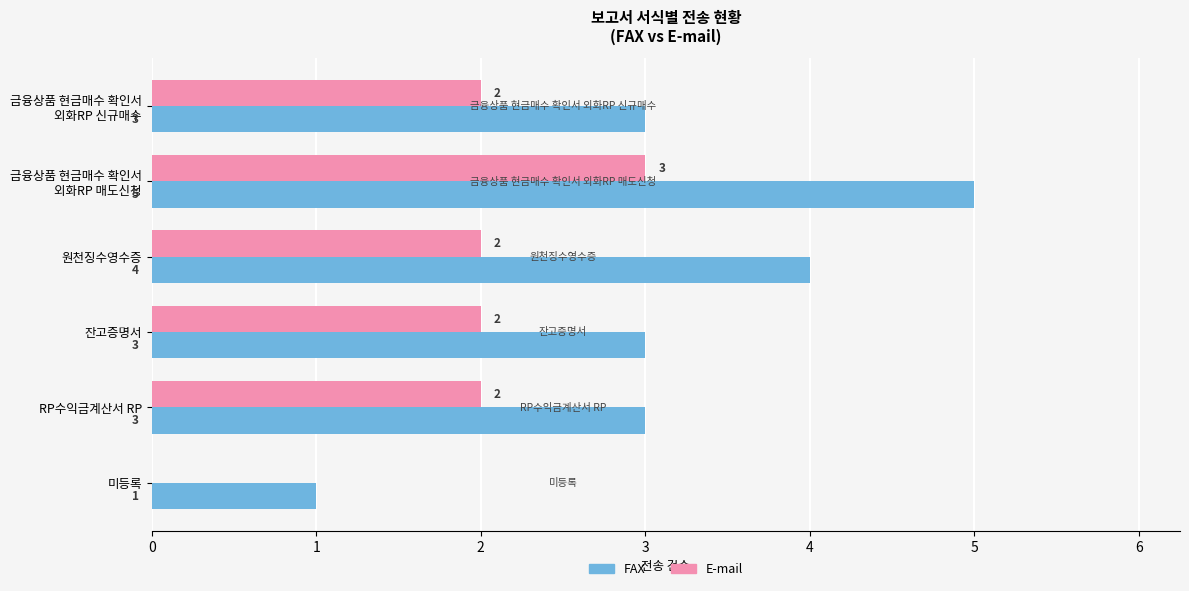

How many data points does each series have?

6